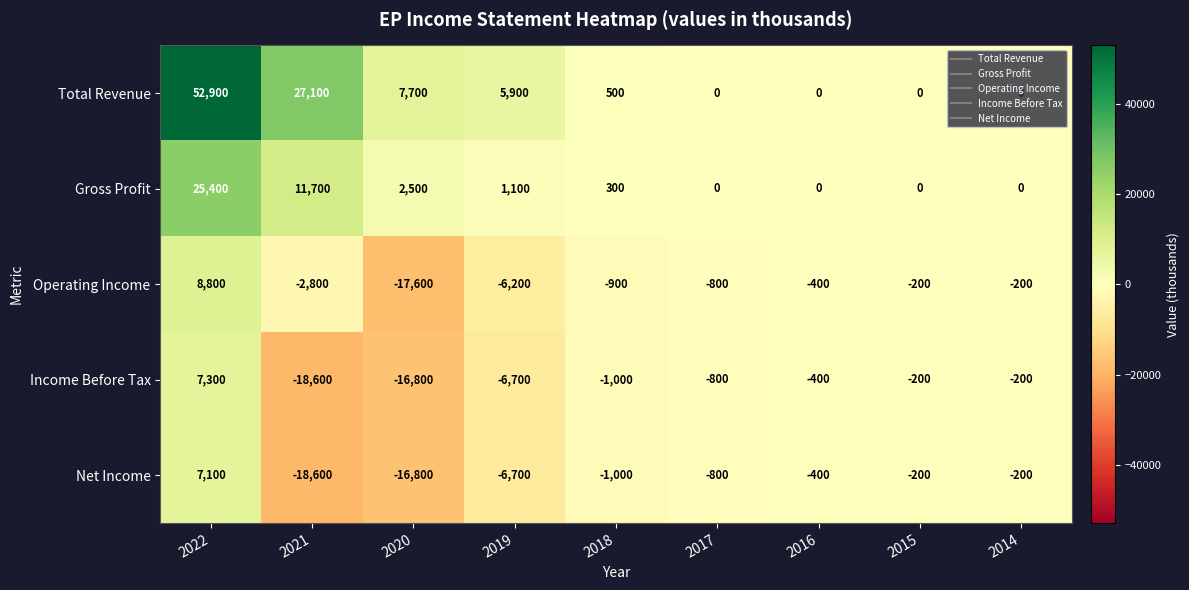

How many values in the Operating Income series are below -800?

4